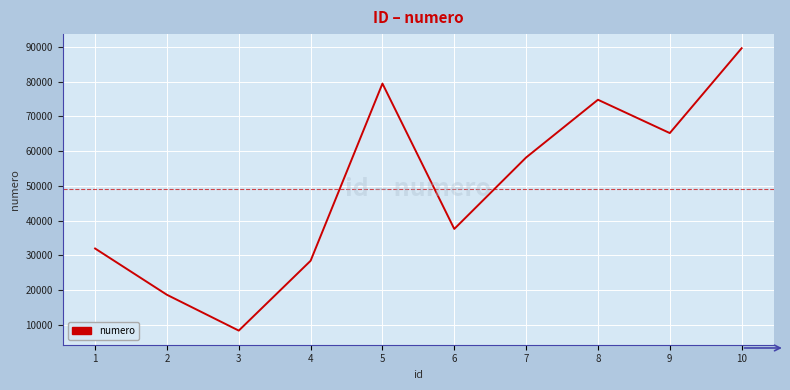

How many distinct data groups are displayed?

1